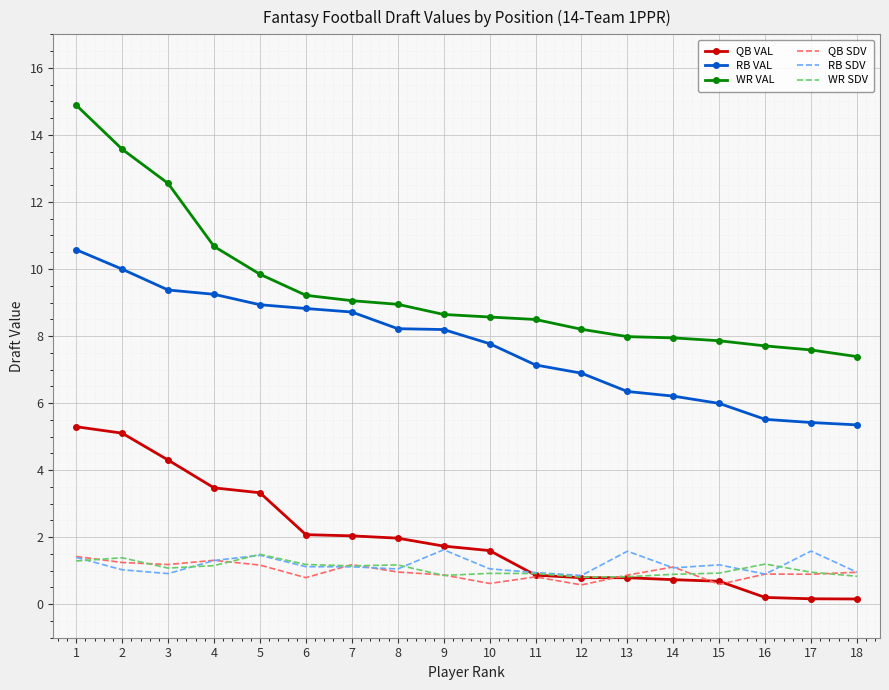

What is the total value across all series at 4?

27.2